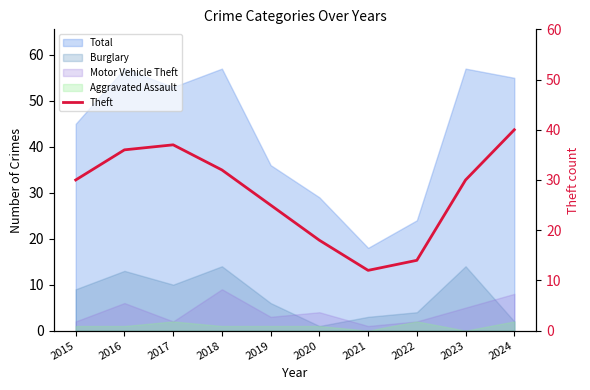

What is the ratio of the value at 2016 to the value at 2017?

1.0